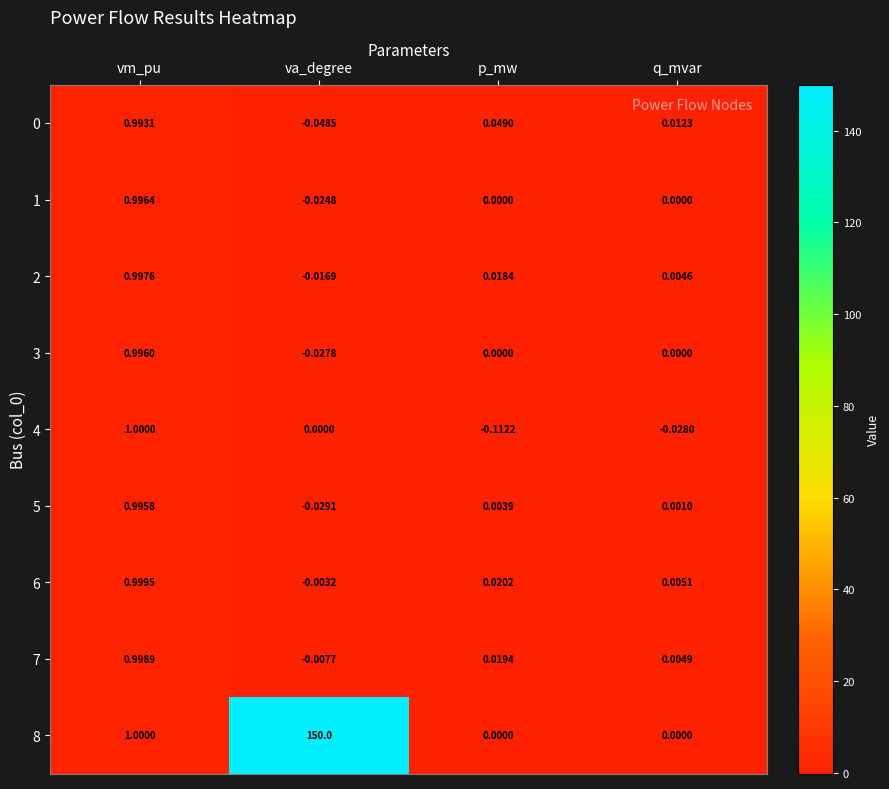

Which category has the highest value in the 6 series?

vm_pu